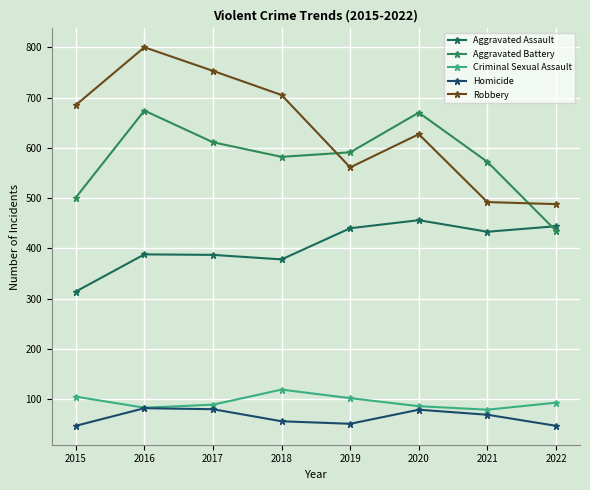

True or false: Homicide and Aggravated Battery intersect in this chart.

False